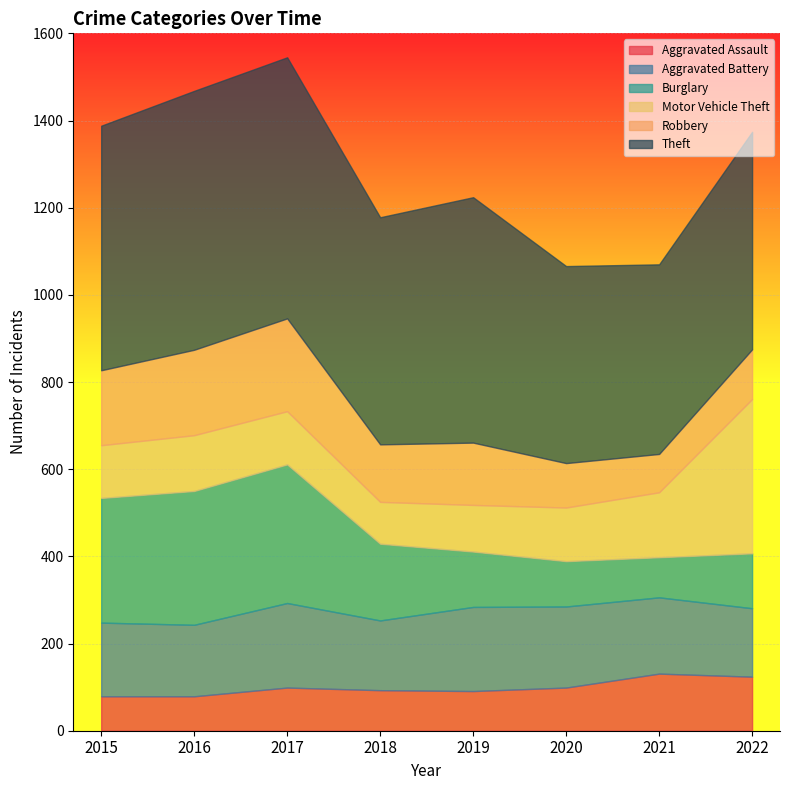

How many interior local valleys does the Burglary series have?

1